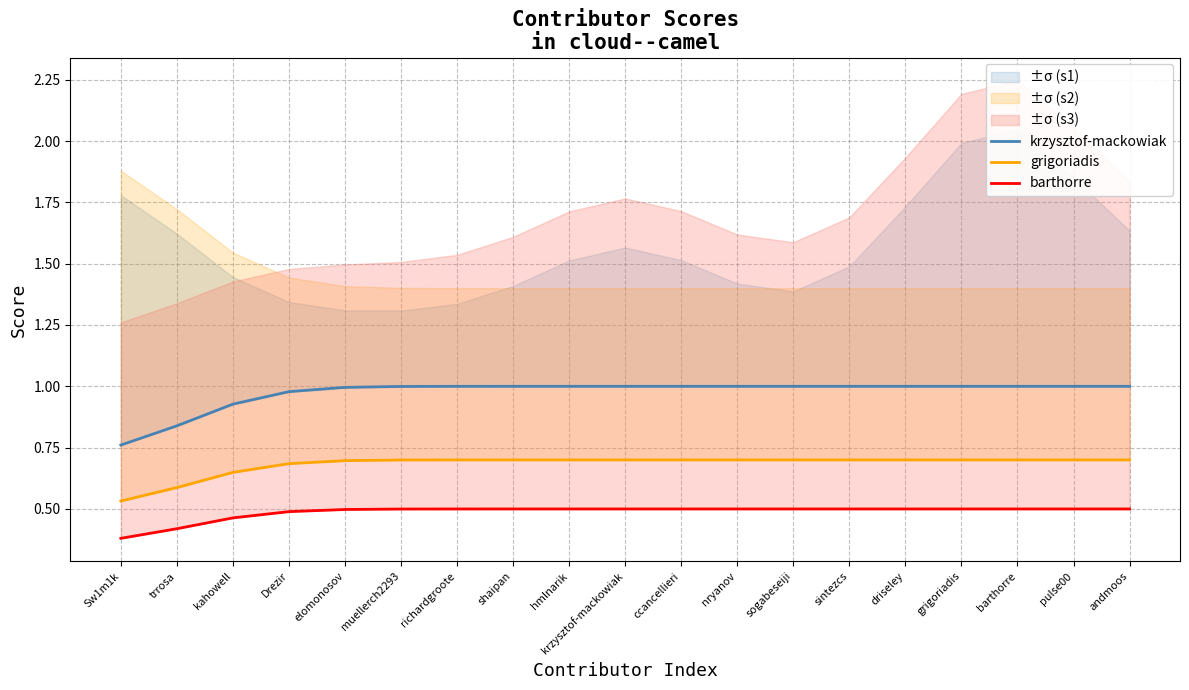

The grigoriadis series shows 1.2 at grigoriadis. True or false?

False